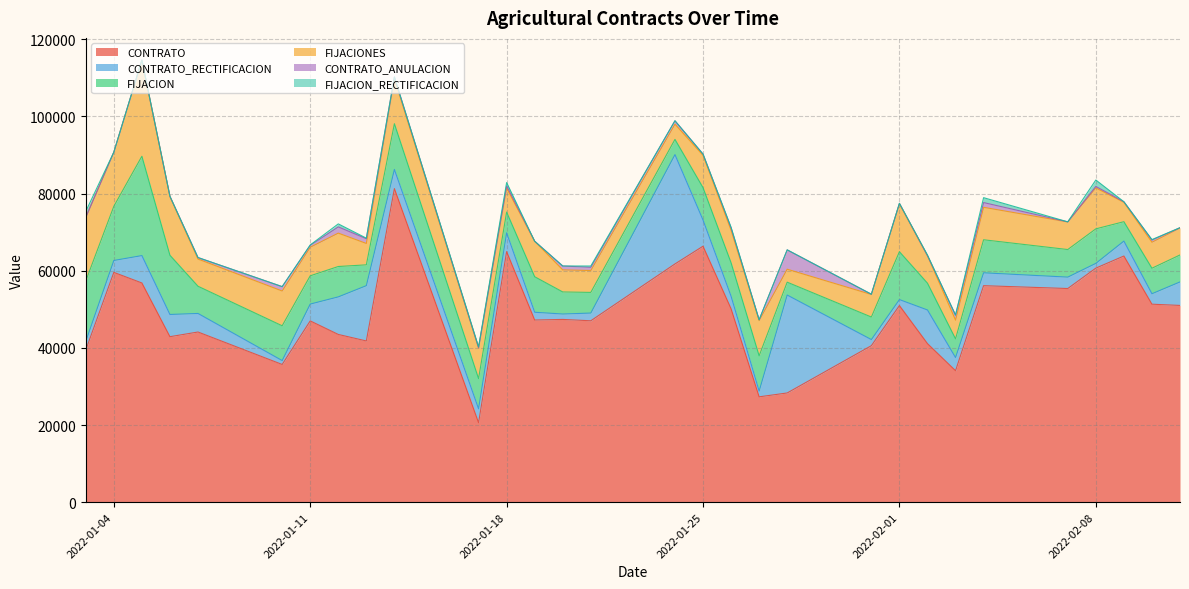

True or false: CONTRATO_ANULACION has a value of 559.4 at 28.

True